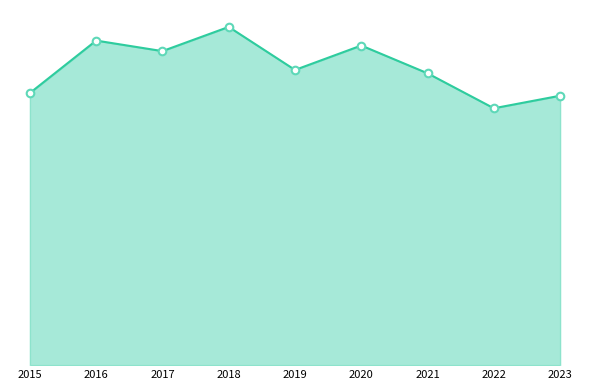

At which category is the sum across all series the highest?

2018